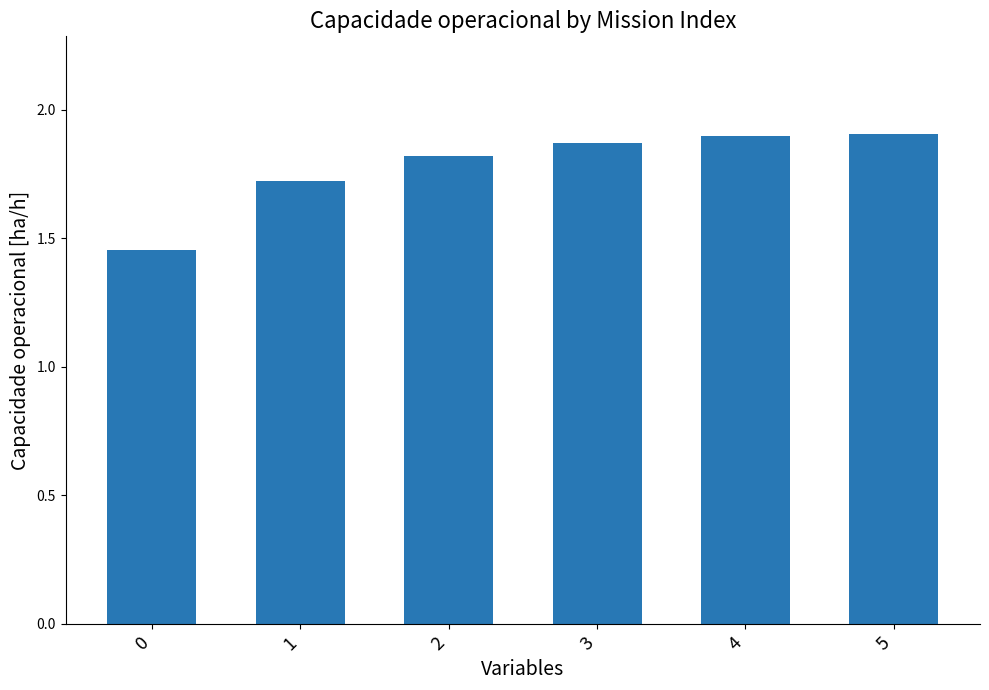

True or false: the data shows 1.8 at 2.

True